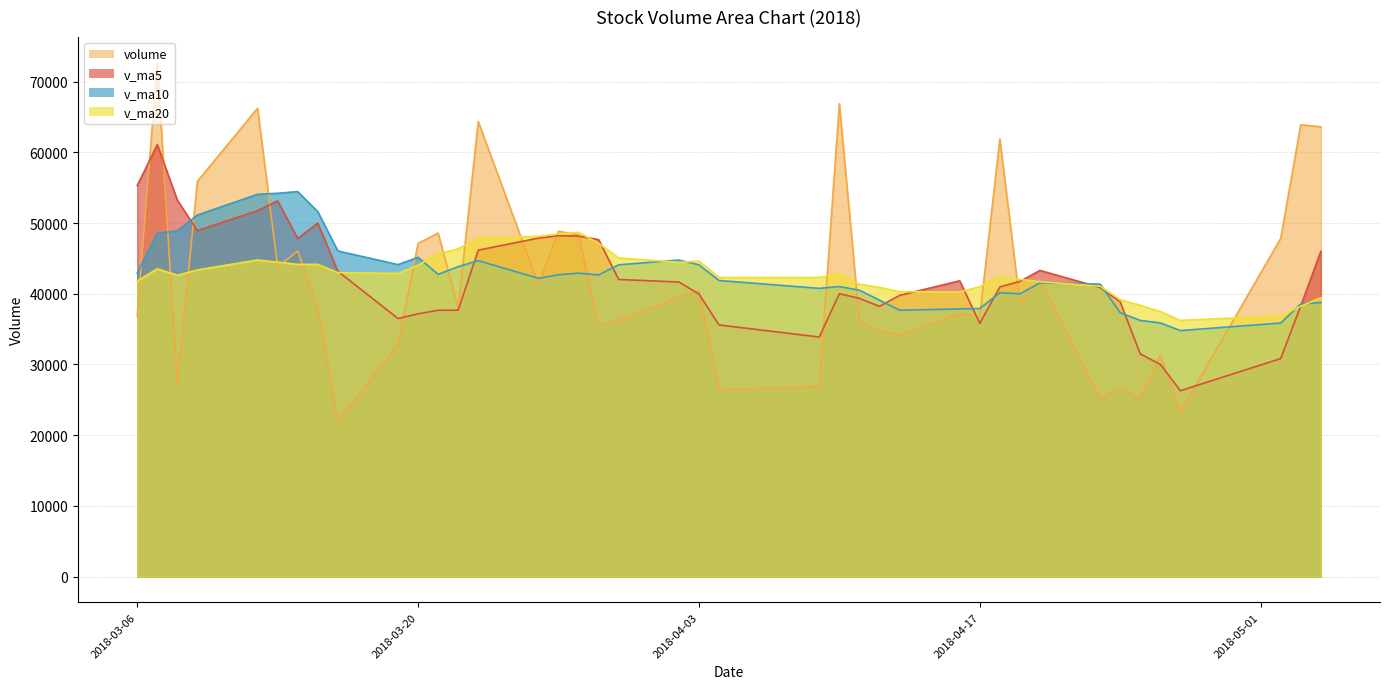

Is it true that v_ma10 equals 86819.0 at 2018-03-09?

False